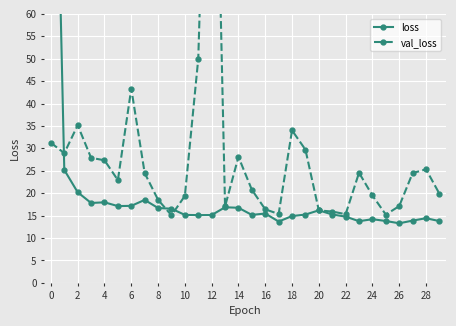

What is the minimum value for loss?

13.3